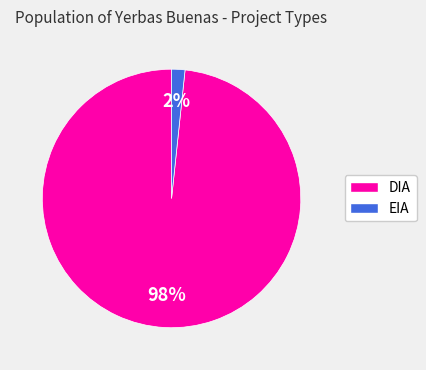

Rank the categories by value from lowest to highest.

EIA, DIA